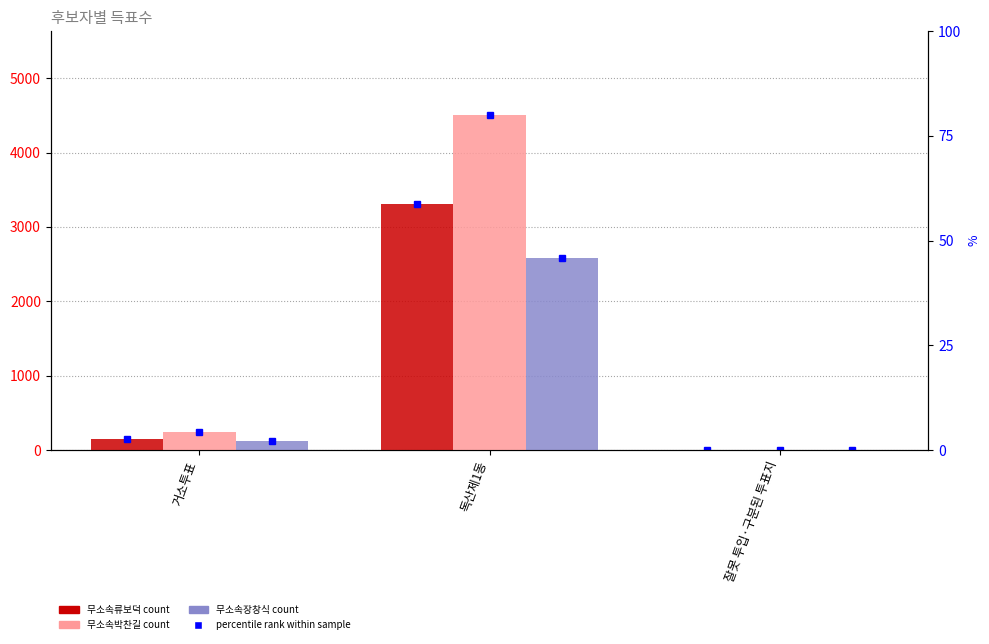

The value of 무소속류보덕 at 독산제1동 is 1351. True or false?

False